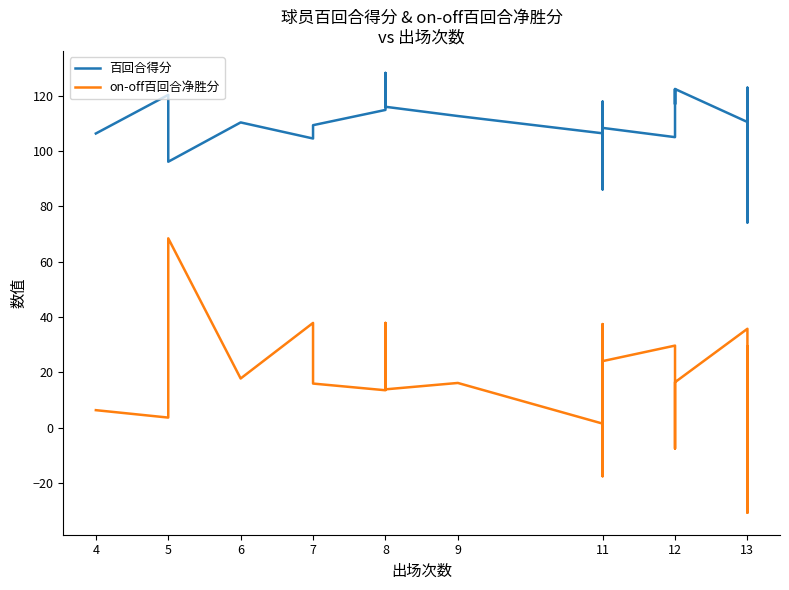

Reading right to left, extract all data points from this chart.

百回合得分: 103.5	112.2	113.3	102.6	96.6	103.3	98.6	105.4	118.6	122.9	74.2	111.0	106.2	110.5	122.4	116.9	122.4	105.0	108.3	117.8	104.9	110.7	96.0	110.6	86.1	102.8	106.4	112.6	116.0	119.0	128.2	116.0	114.8	109.3	104.5	110.3	96.1	120.3	106.3
on-off百回合净胜分: 29.3	-1.8	5.2	-30.7	14.6	-5.1	-18.3	2.4	14.7	7.9	-23.1	2.2	-8.5	35.8	16.5	-3.8	-7.5	29.7	24.1	17.9	-14.5	-14.5	-13.4	17.3	37.5	-17.5	1.5	16.2	13.9	37.9	16.5	13.9	13.6	16.0	37.9	17.8	68.5	3.7	6.4